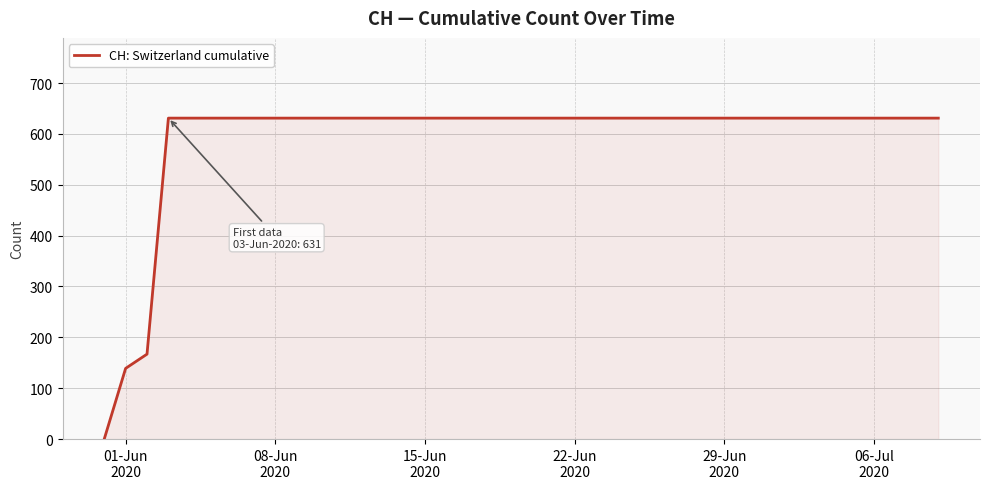

What is the difference between the maximum and minimum values?

631